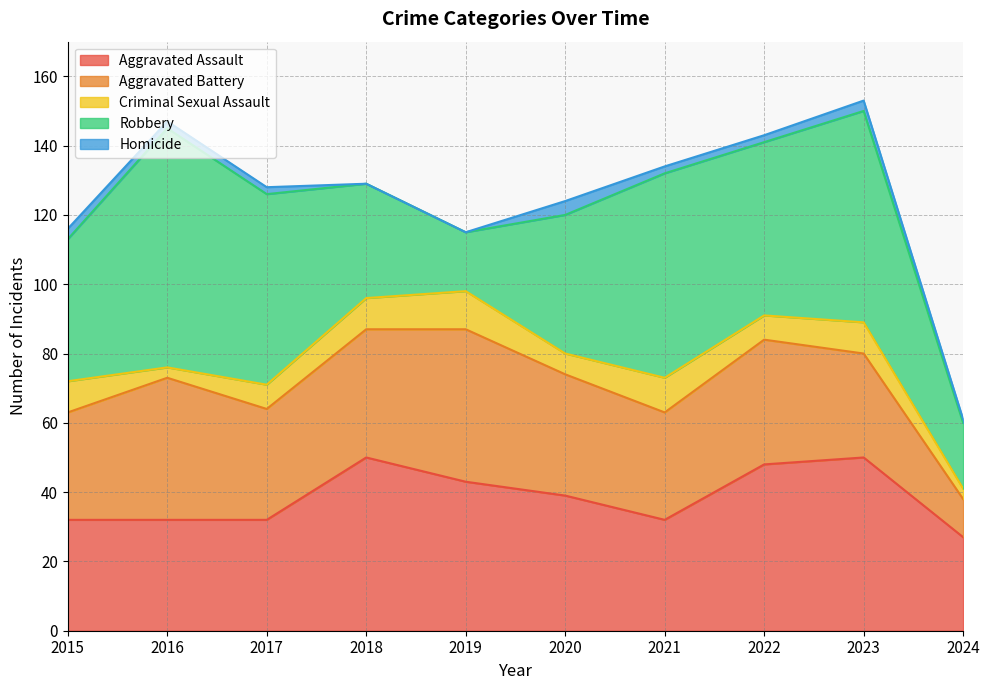

True or false: Homicide and Aggravated Assault cross at least once.

False